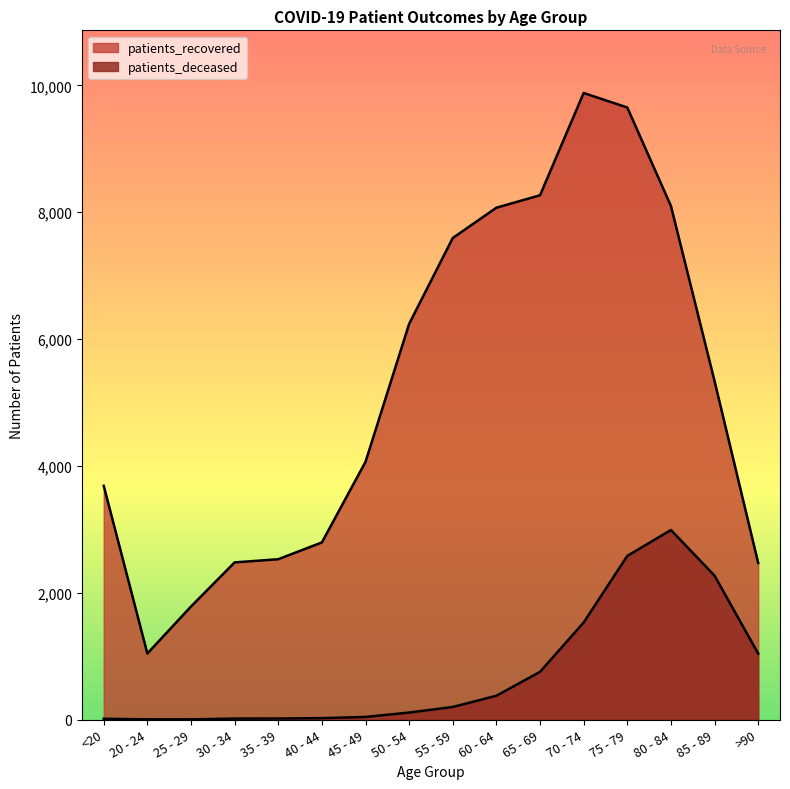

Which label corresponds to the largest value in the chart?

70 - 74